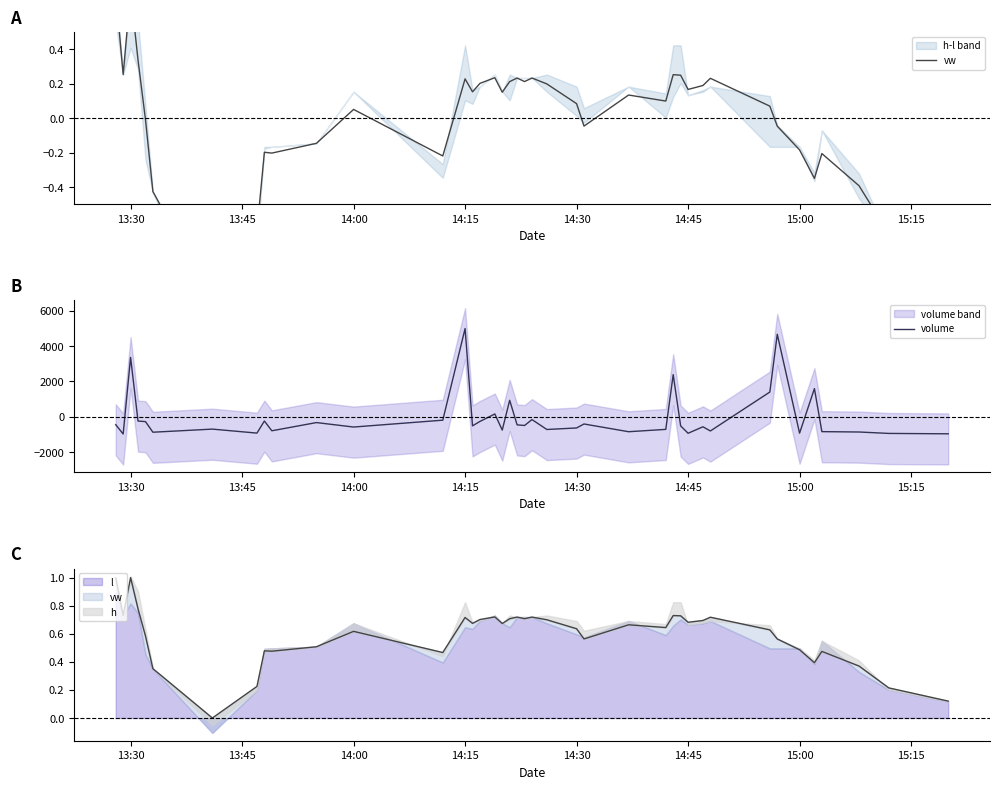

Which series has the largest total across all categories?

volume